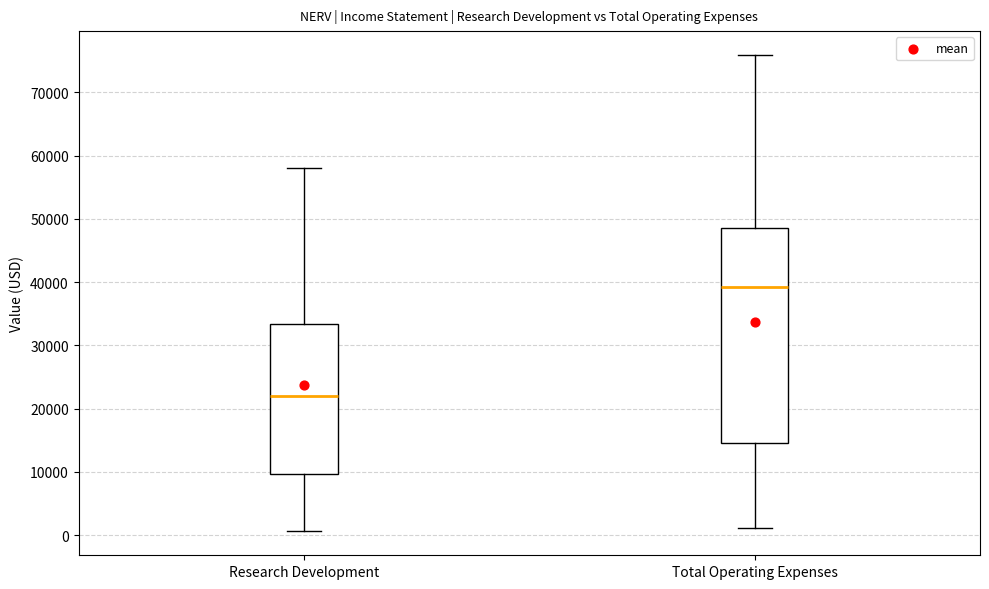

Which box is the tallest, from its lower edge to its upper edge?

Total Operating Expenses